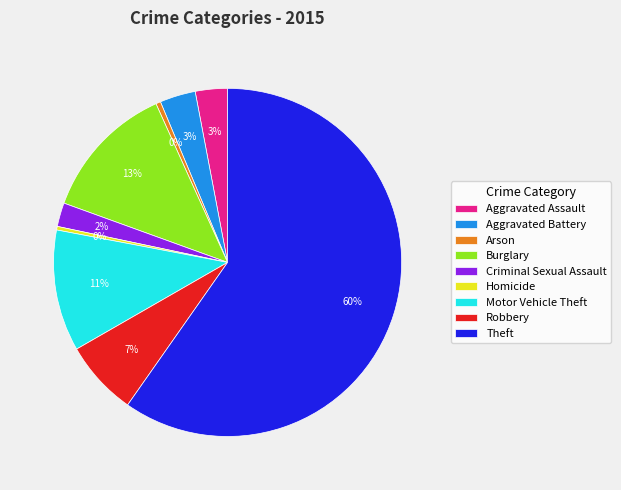

Which category has the biggest portion of the pie?

Theft